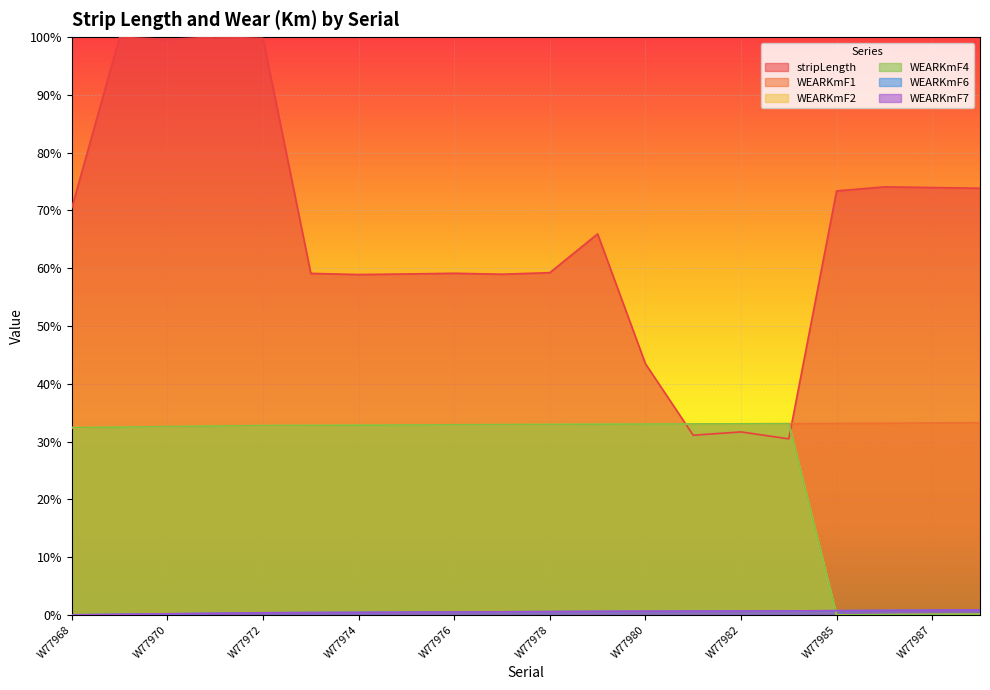

The WEARKmF2 series shows 0.1 at W77973. True or false?

False